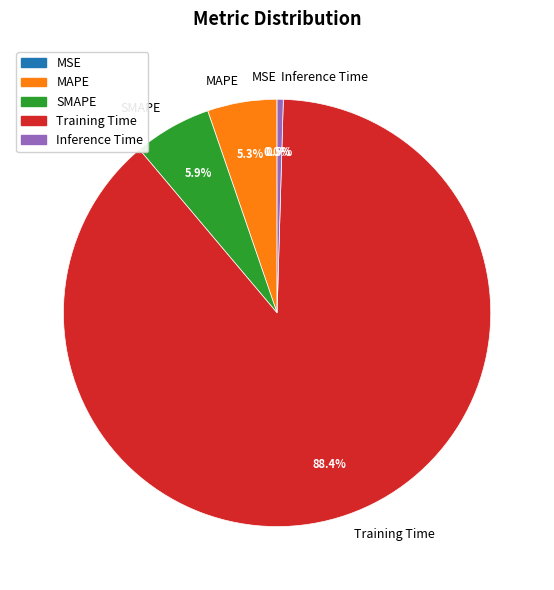

Which category has the biggest portion of the pie?

Training Time